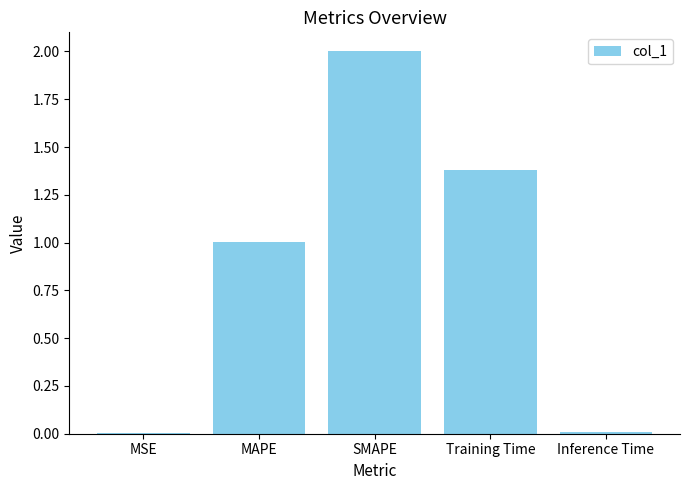

Where does the data first go above 1?

MAPE